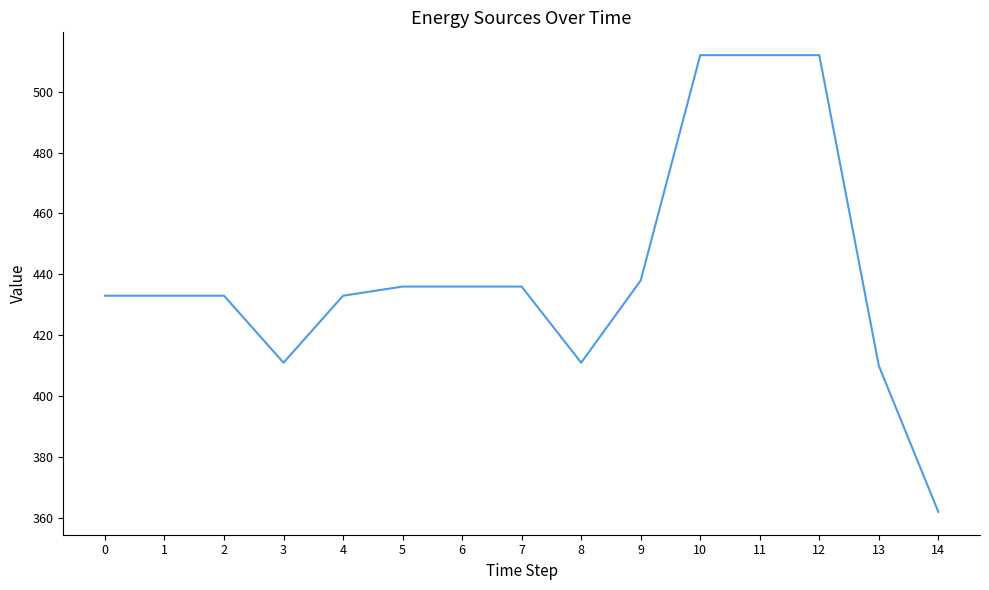

Count the number of data series in this chart.

1